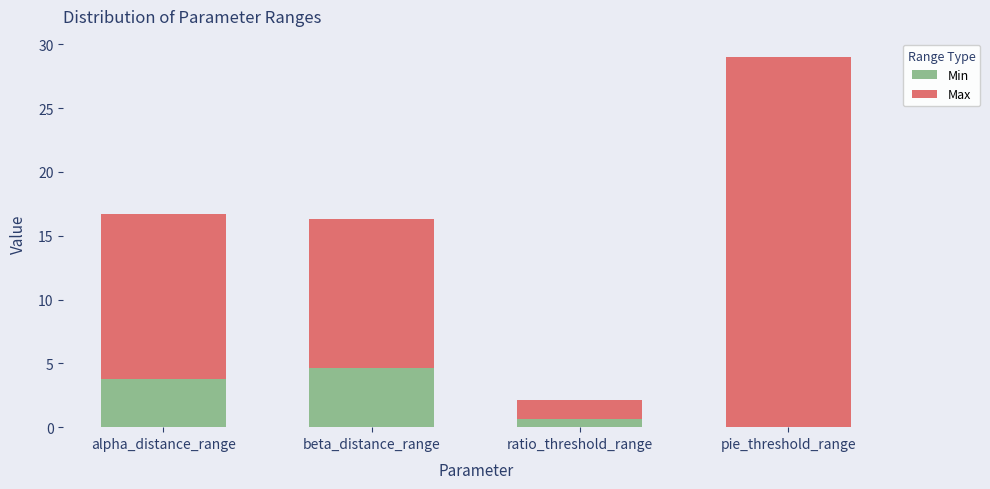

At which category is the sum across all series the highest?

pie_threshold_range